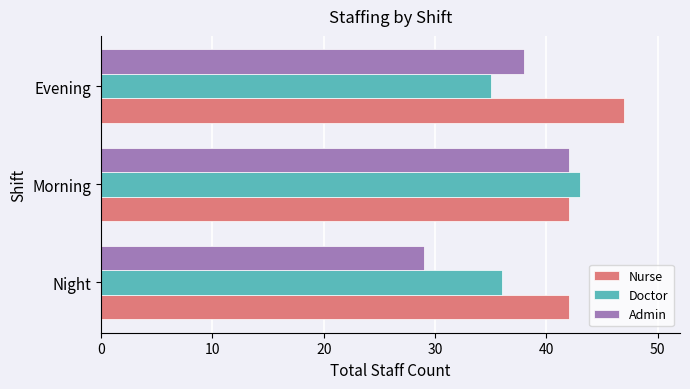

What are all the series names shown in the legend?

Nurse, Doctor, Admin